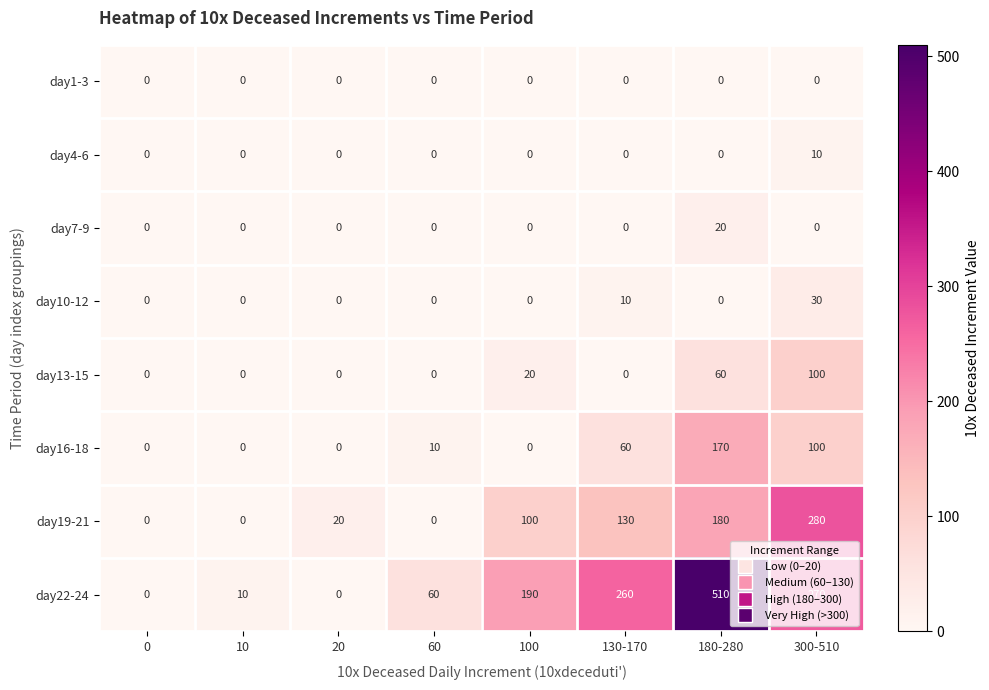

What is the sum of all day19-21 values?

710